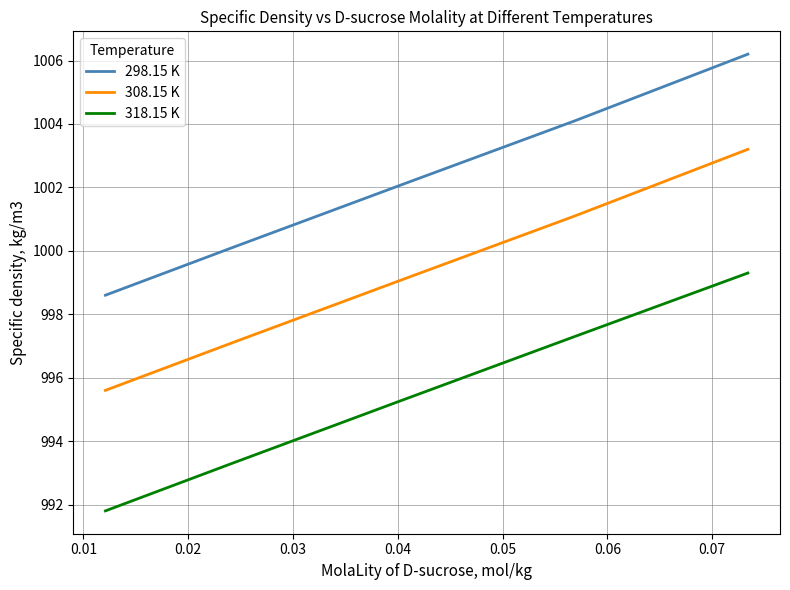

List the series in order of their peak value, lowest first.

318.15 K, 308.15 K, 298.15 K